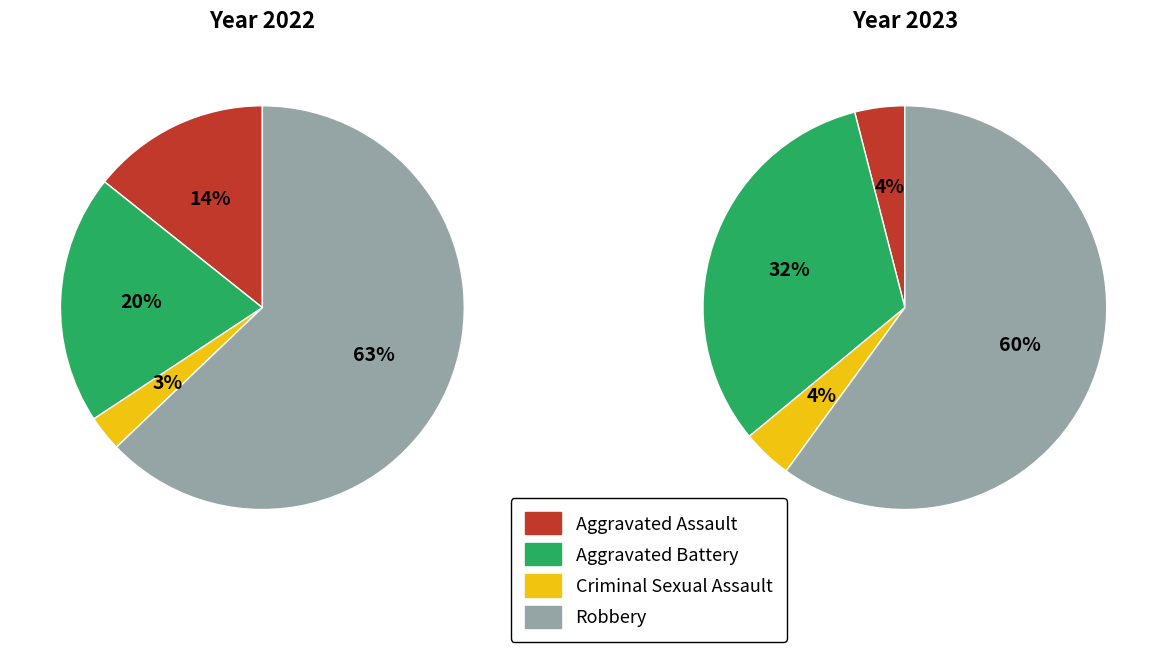

What is the smallest slice in the pie chart?

Criminal Sexual Assault